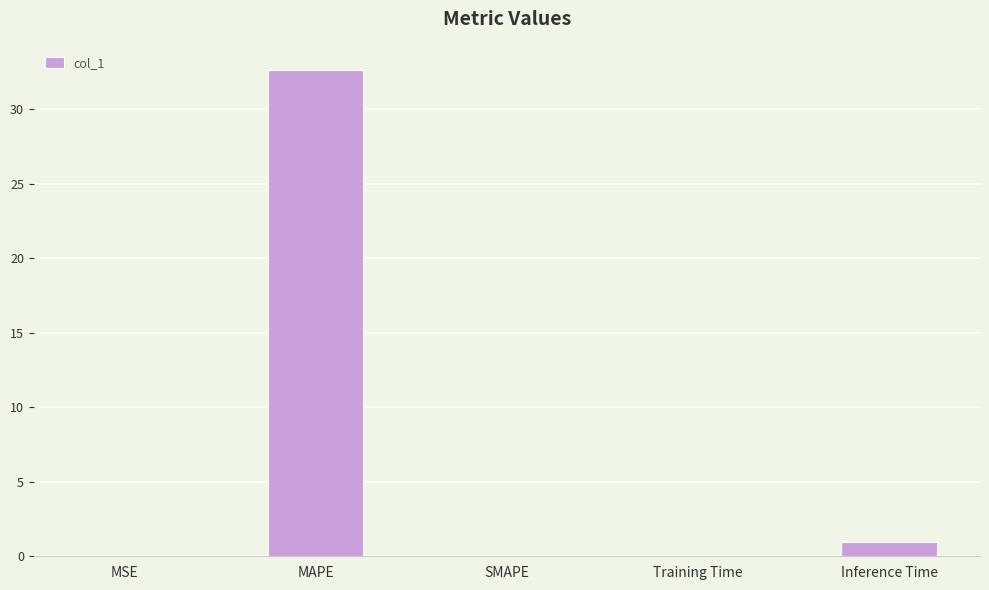

What is the approximate value at Inference Time?

0.9